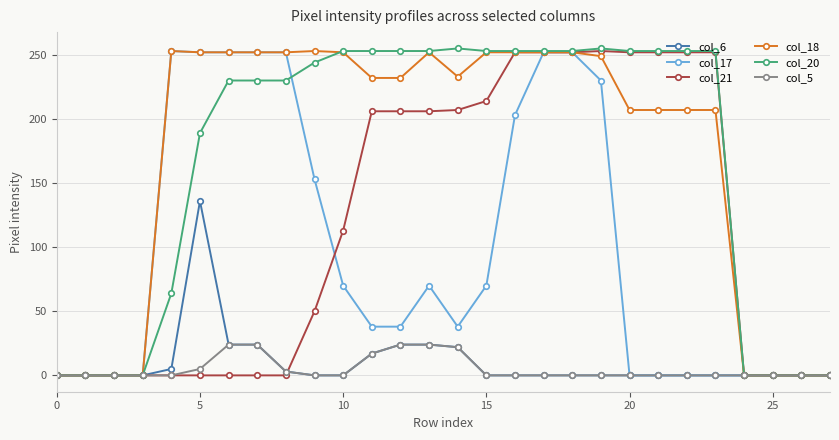

What is the maximum value shown in the chart?

255